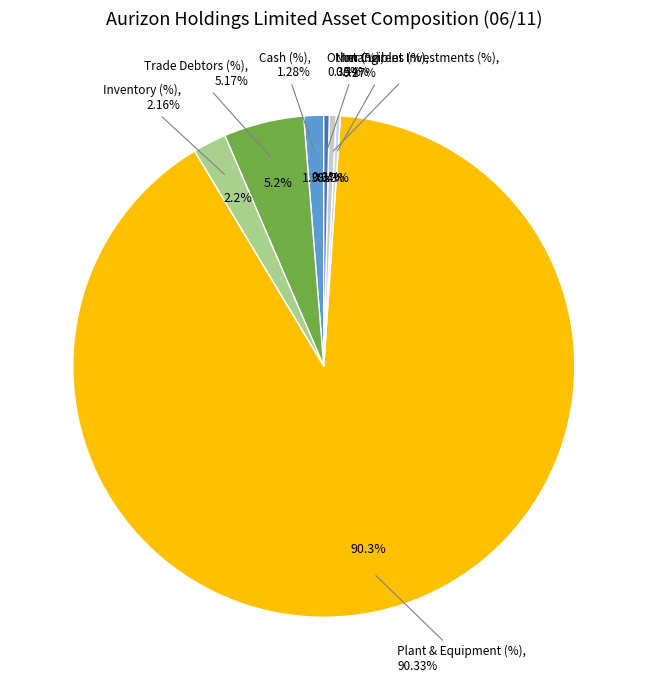

Rank the categories by value from highest to lowest.

Plant & Equipment (%), Trade Debtors (%), Inventory (%), Cash (%), Non Current Investments (%), Other (%), Intangibles (%)